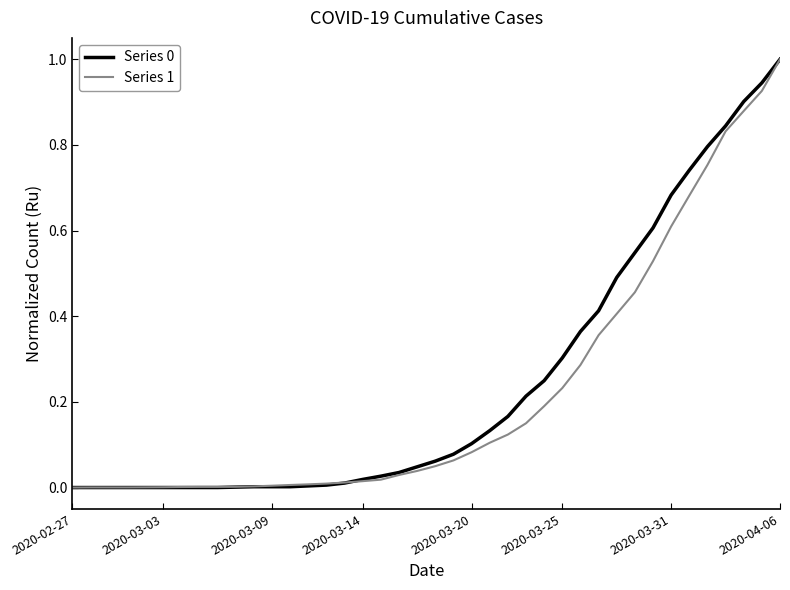

What is the maximum value shown in the chart?

1.0